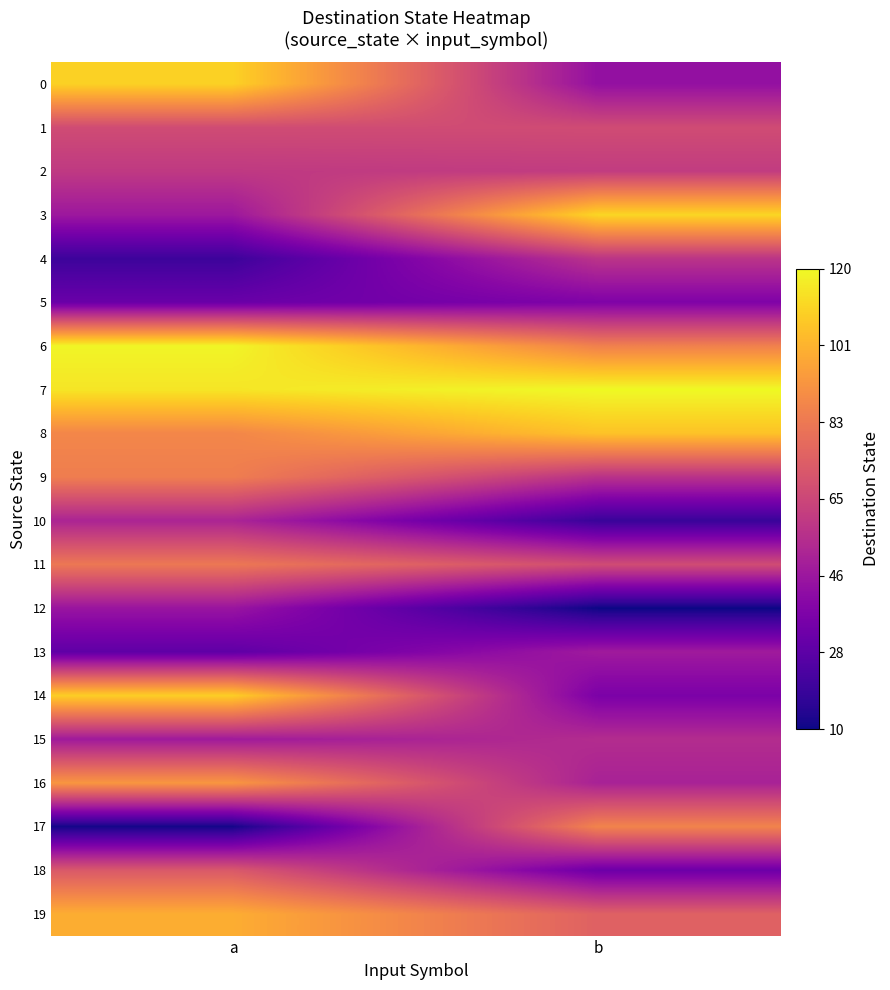

At how many categories does at least one series exceed 20?

2